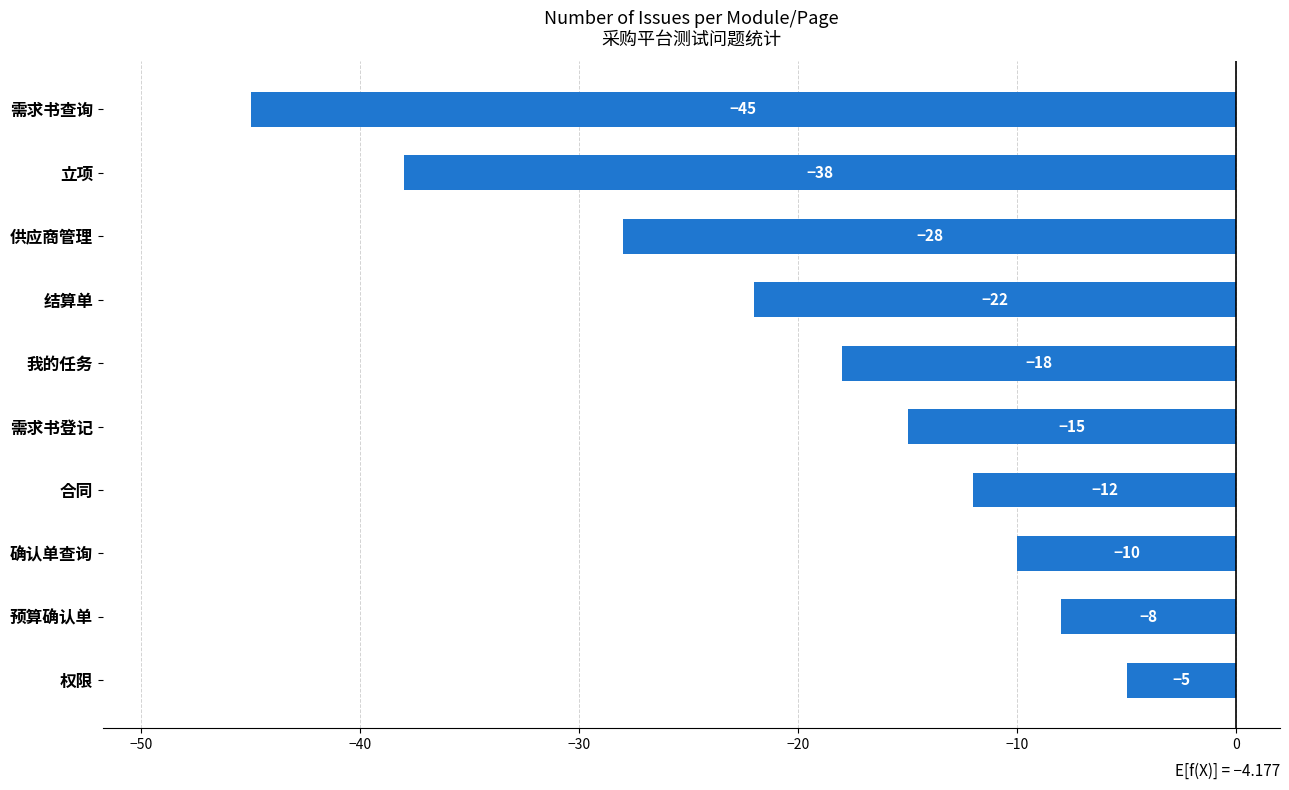

What is the greatest value displayed?

-5